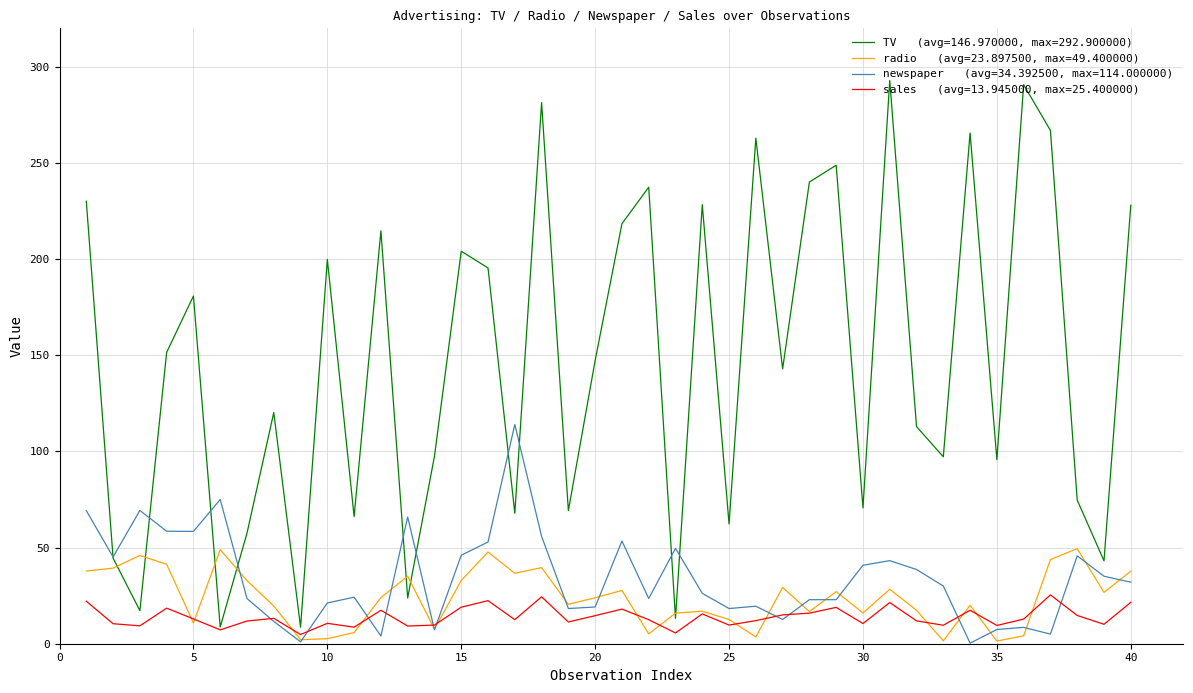

What is the maximum value shown in the chart?

292.9